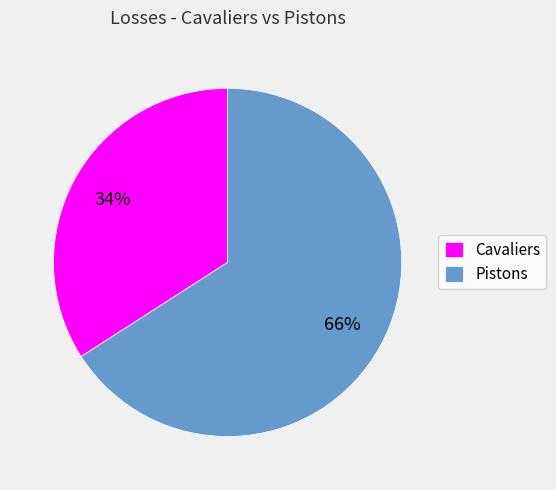

Combined, do Pistons and Cavaliers account for over 50%?

Yes